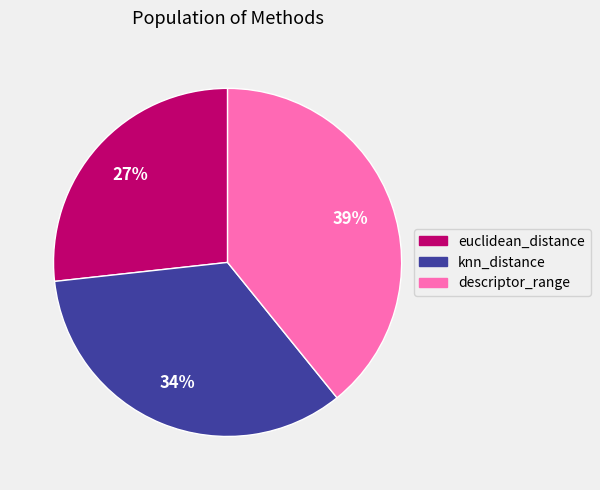

Approximately how many times larger is the value at knn_distance compared to descriptor_range?

0.9